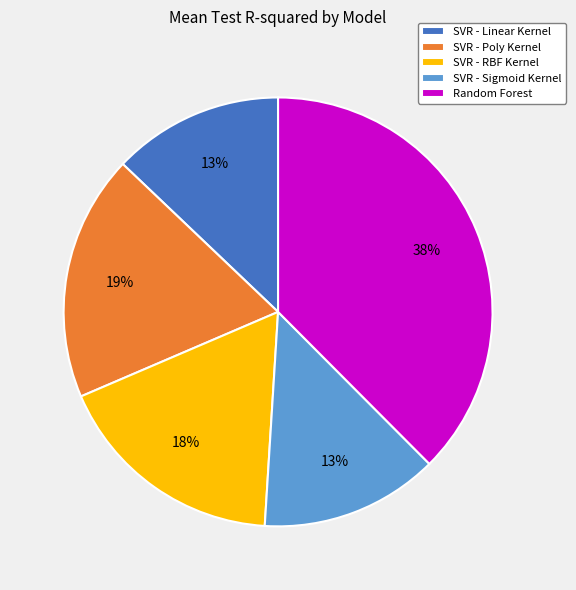

Which category has the biggest portion of the pie?

Random Forest